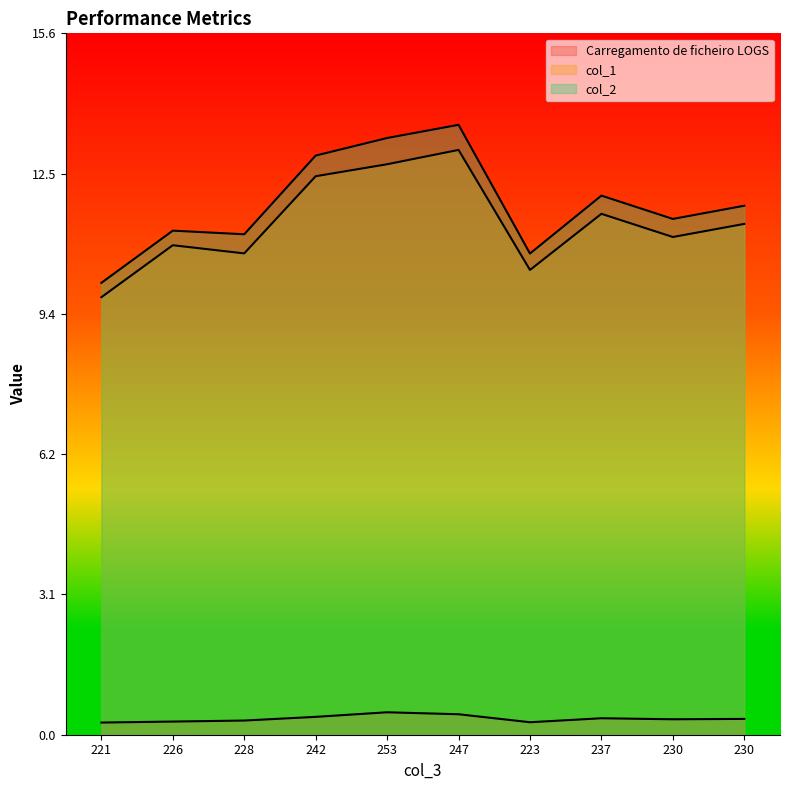

Reading left to right, what are all the values shown in this chart?

Carregamento de ficheiro LOGS: 0.3	0.3	0.3	0.4	0.5	0.5	0.3	0.4	0.3	0.4
col_1: 9.7	10.9	10.7	12.4	12.7	13.0	10.3	11.6	11.1	11.4
col_2: 10.1	11.2	11.1	12.9	13.3	13.6	10.7	12.0	11.5	11.8